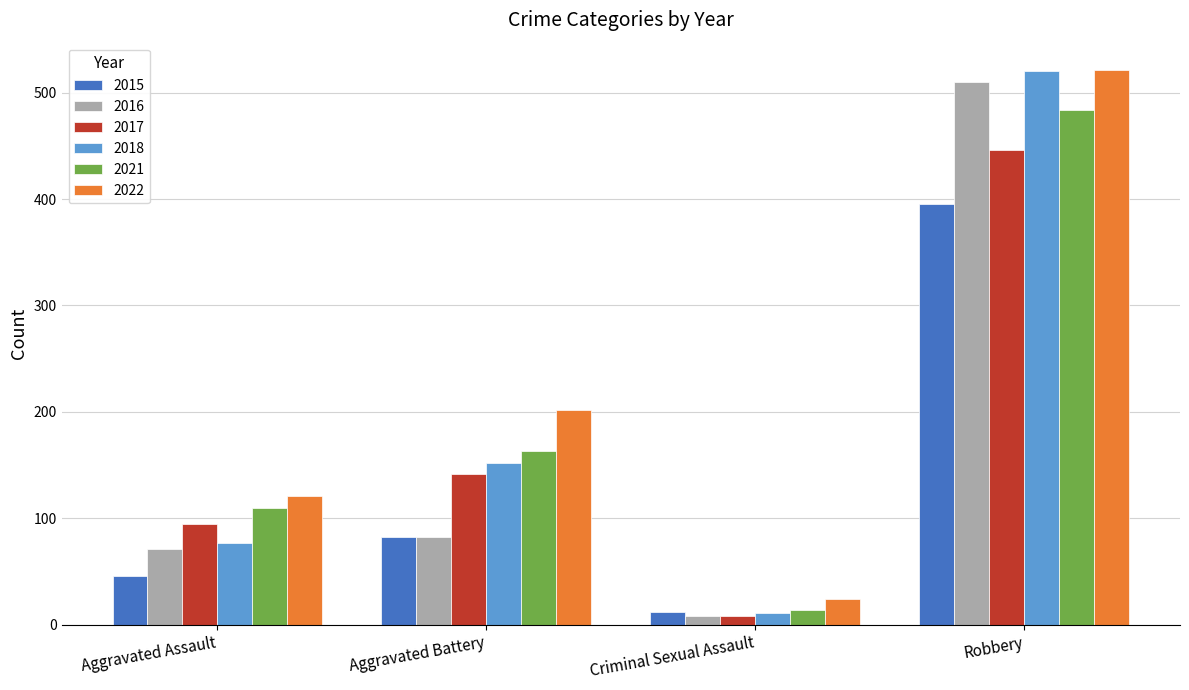

How many data points in 2016 are less than 82?

2